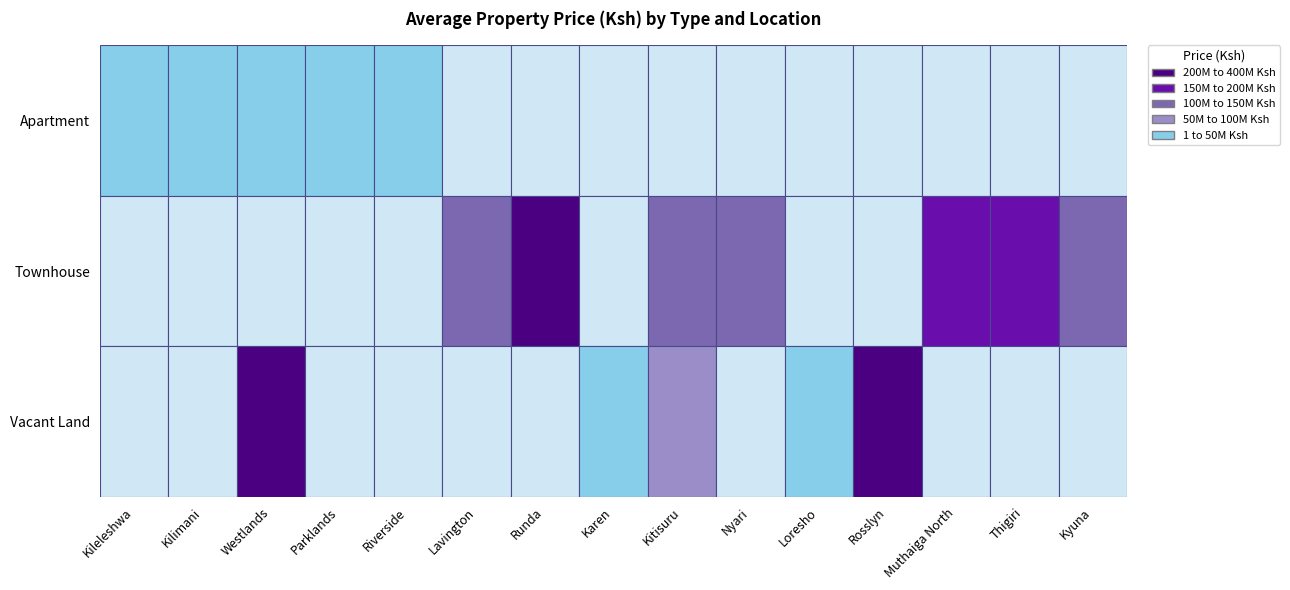

Reading left to right, what are all the values shown in this chart?

Apartment: 33750000	11566667	15478000	32000000	8700000	0	0	0	0	0	0	0	0	0	0
Townhouse: 0	0	0	0	0	114200000	220833333	0	130250000	145000000	0	0	160000000	150000000	115300000
Vacant Land: 0	0	352775000	0	0	0	0	30000000	50000000	0	44000000	240000000	0	0	0